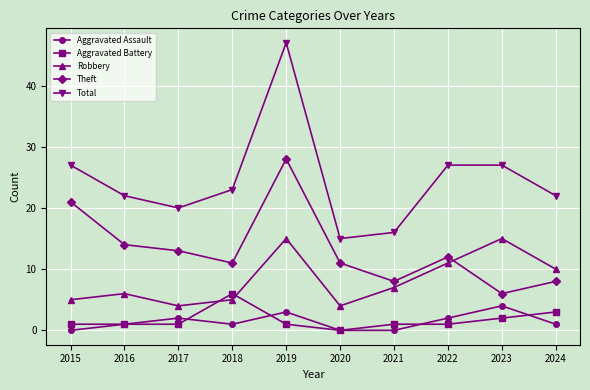

List the series in order of their peak value, highest first.

Total, Theft, Robbery, Aggravated Battery, Aggravated Assault